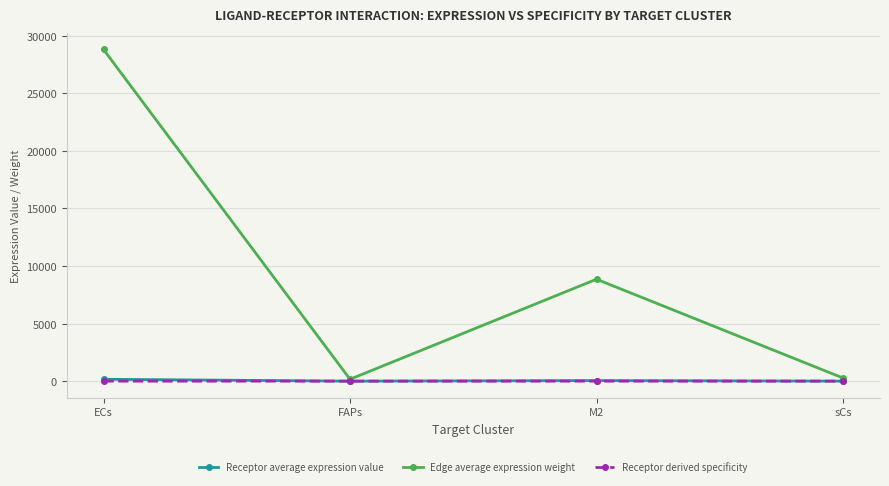

Which series has the largest total across all categories?

Edge average expression weight